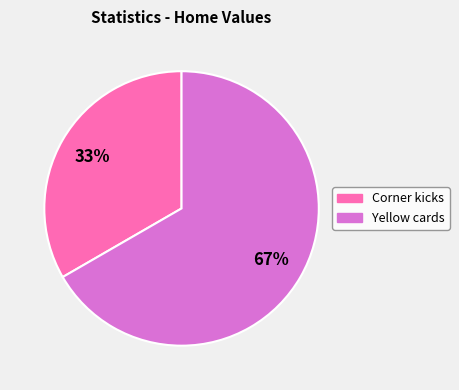

Is there a majority slice in this chart?

Yes